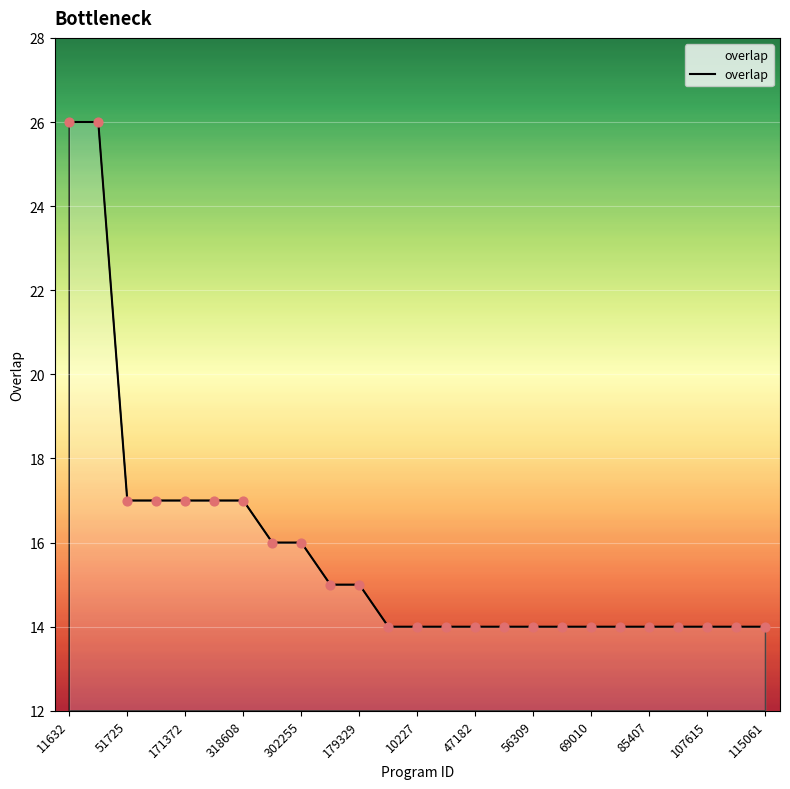

What is the difference between the maximum and minimum values?

12